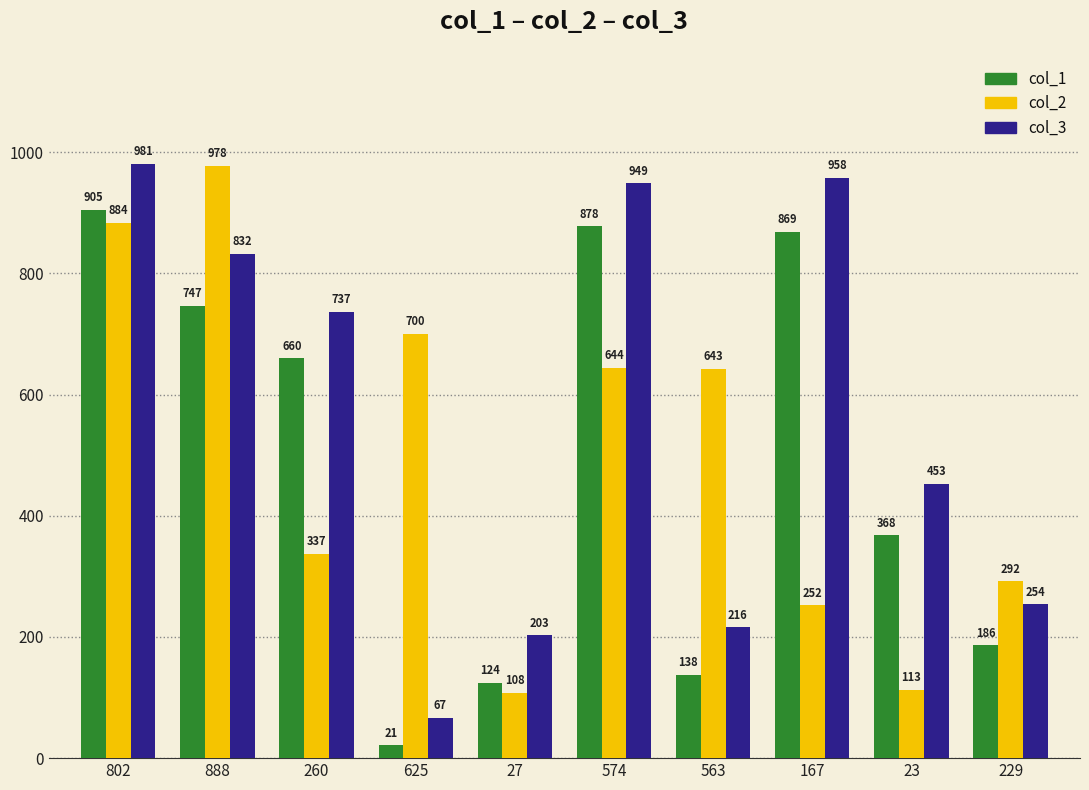

What is the label of the 9th bar from the right?

888